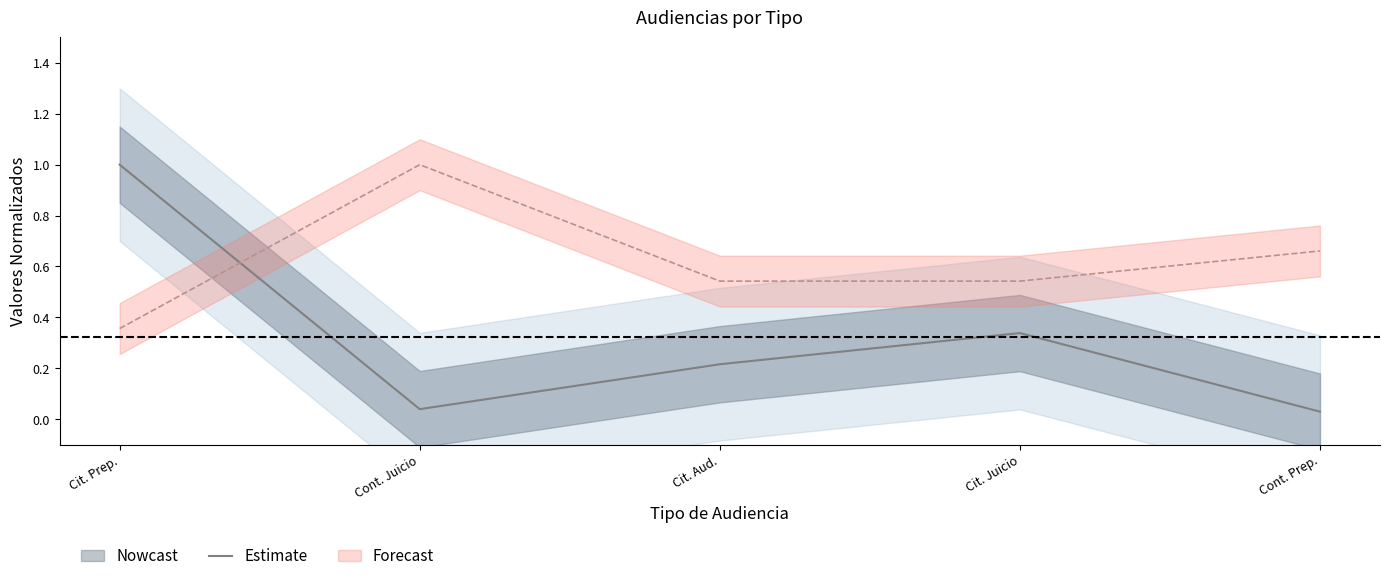

Where is the data nearest to the value 0?

Cont. Prep.